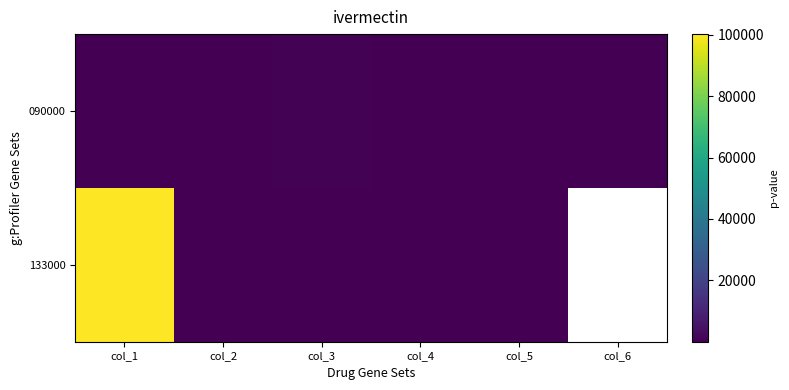

True or false: 133000 has a value of 1.1 at col_2.

True